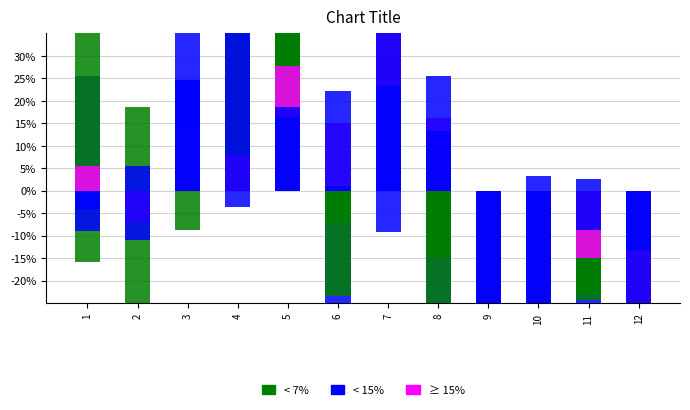

How many data points in AL are above 0?

5